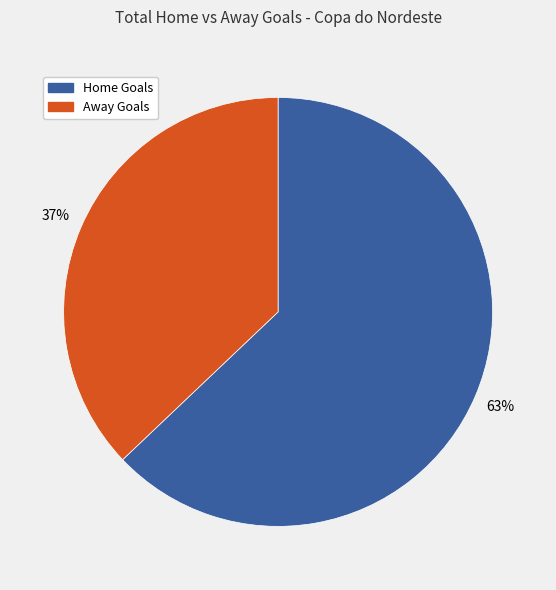

Which category has the biggest portion of the pie?

Home Goals